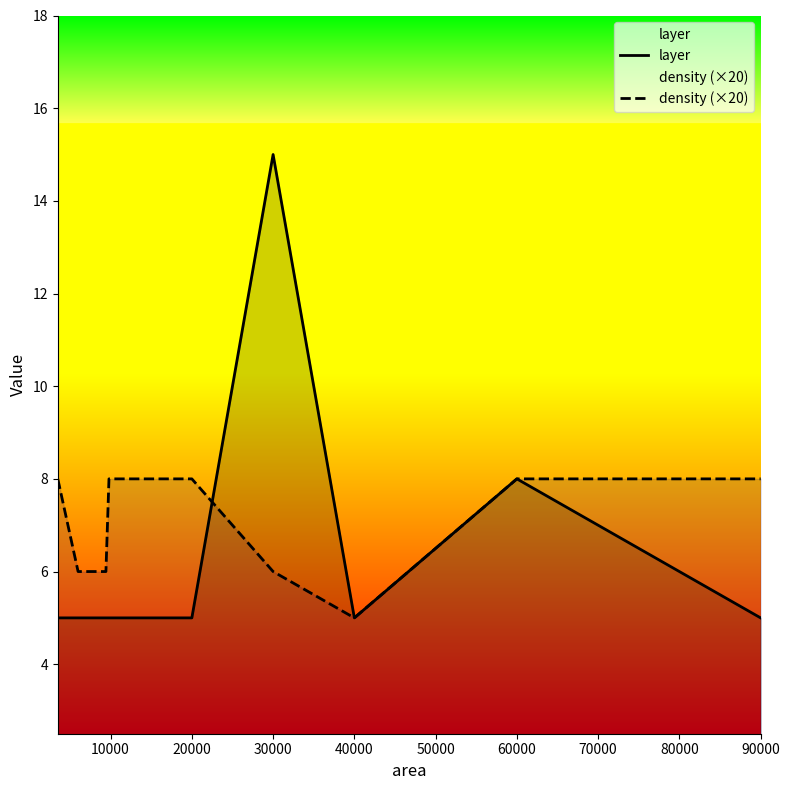

How many times do density (×20) and layer cross each other?

1